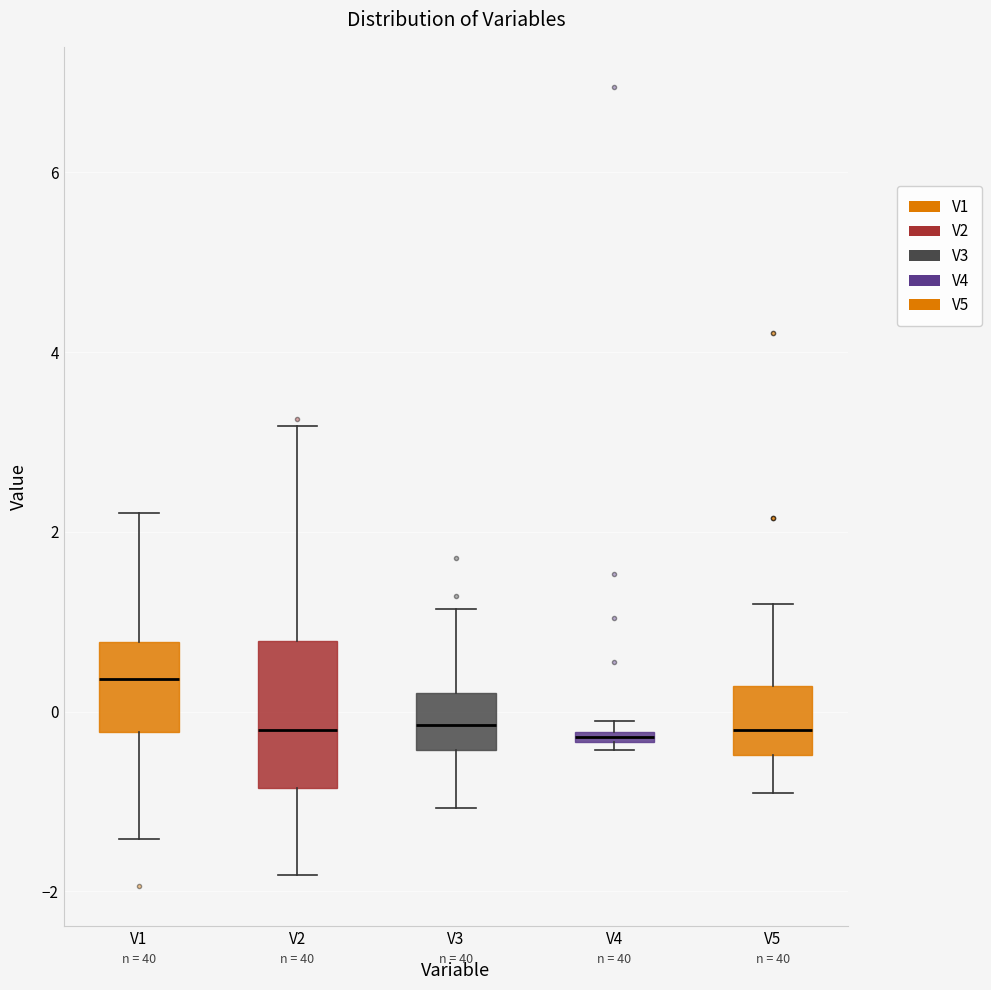

Comparing the boxes themselves (not the whiskers), which one is the tallest?

V2